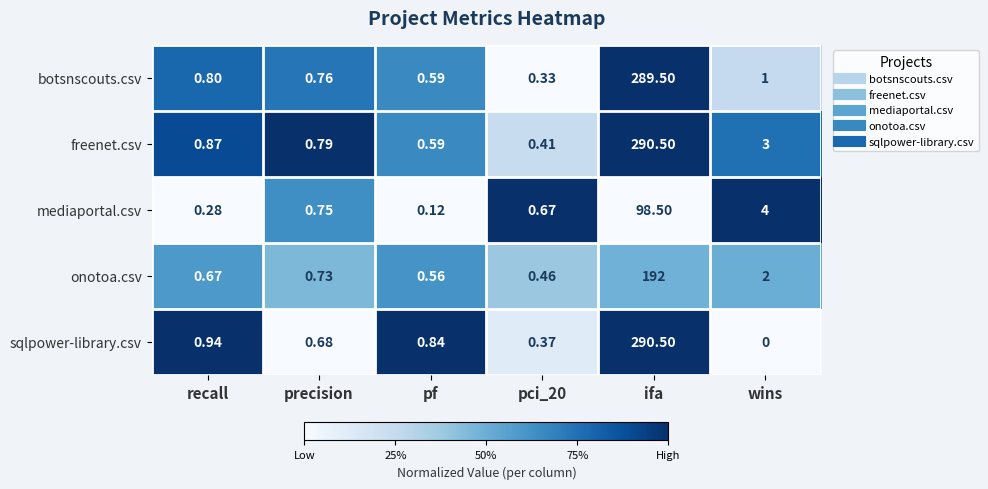

Is the value of mediaportal.csv at ifa greater than the value of sqlpower-library.csv at pf?

Yes